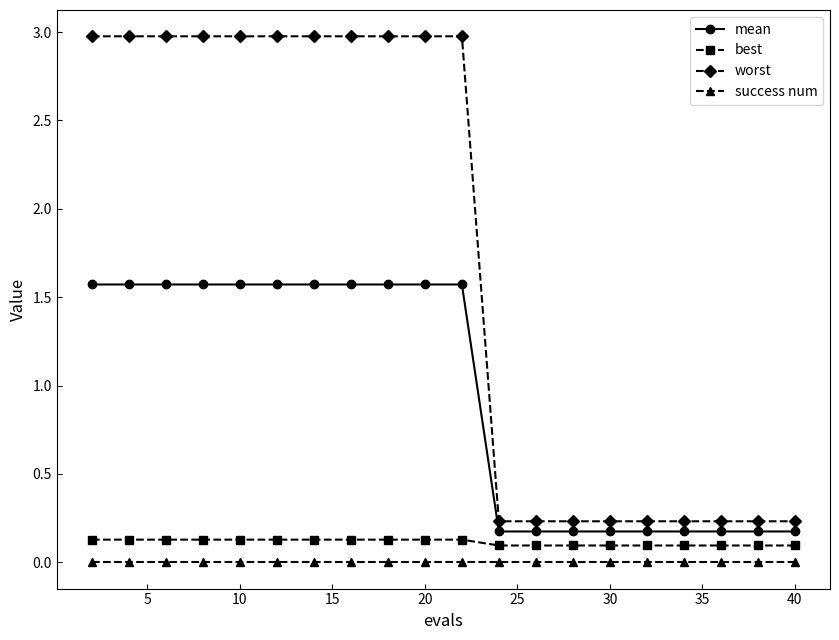

What is the value of the best point at the 2nd from the left?

0.1